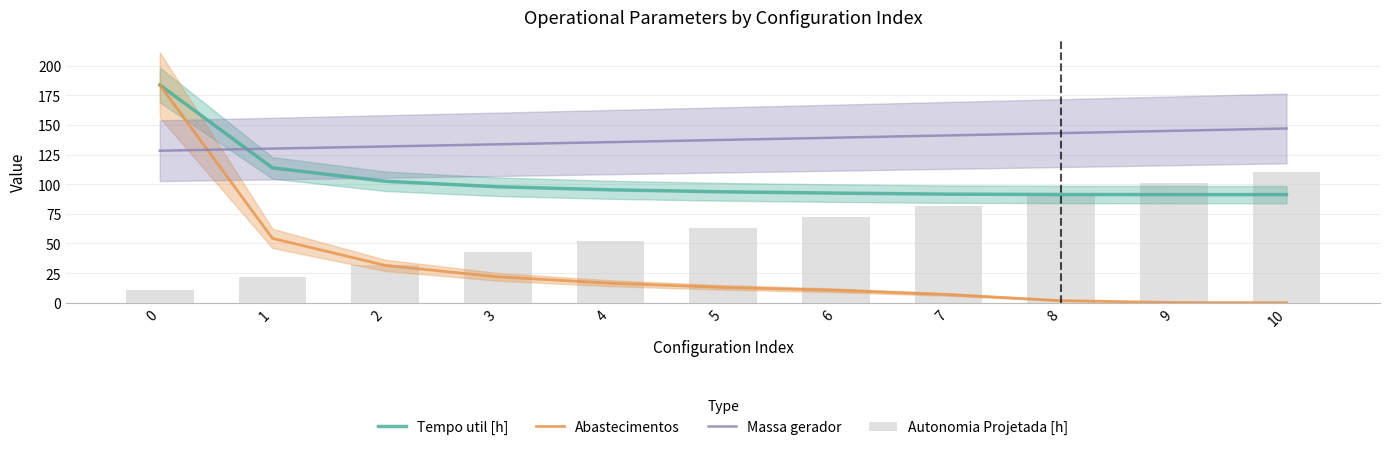

Read the Autonomia Projetada [h] value at 0.

10.7